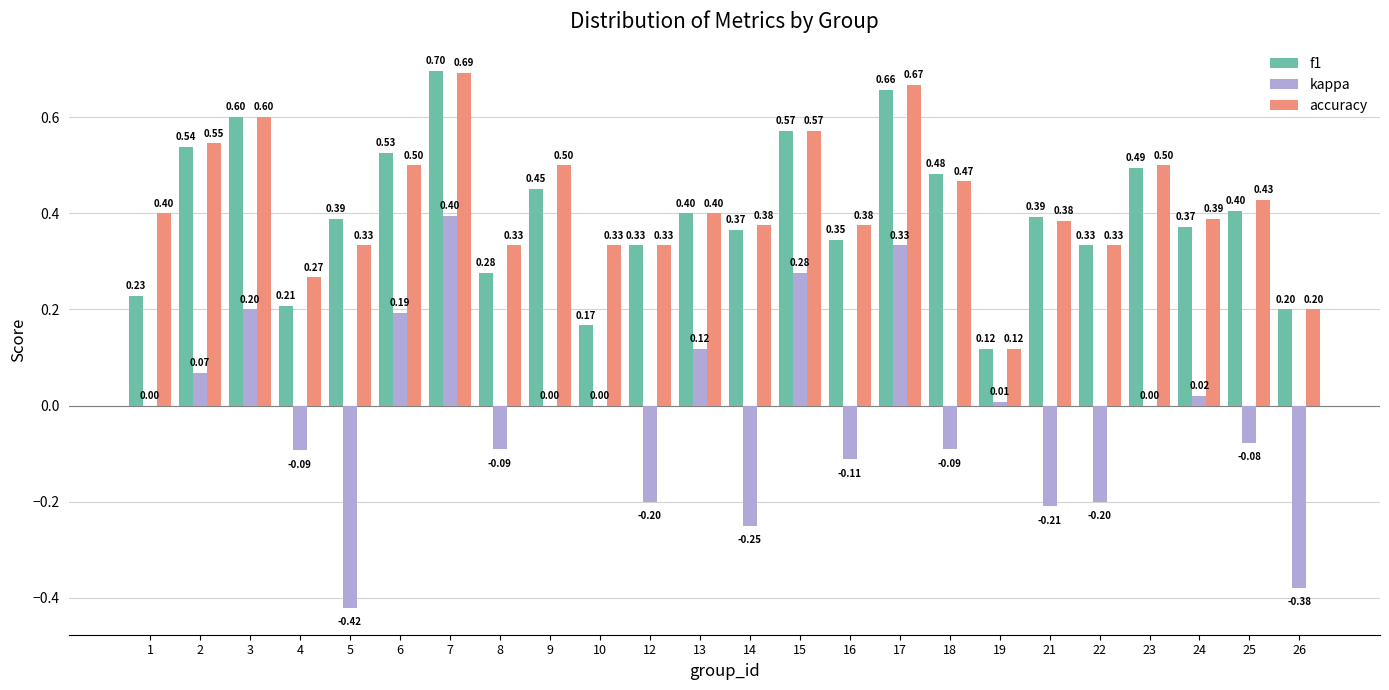

Is the value of accuracy at 9 greater than the value of kappa at 17?

Yes